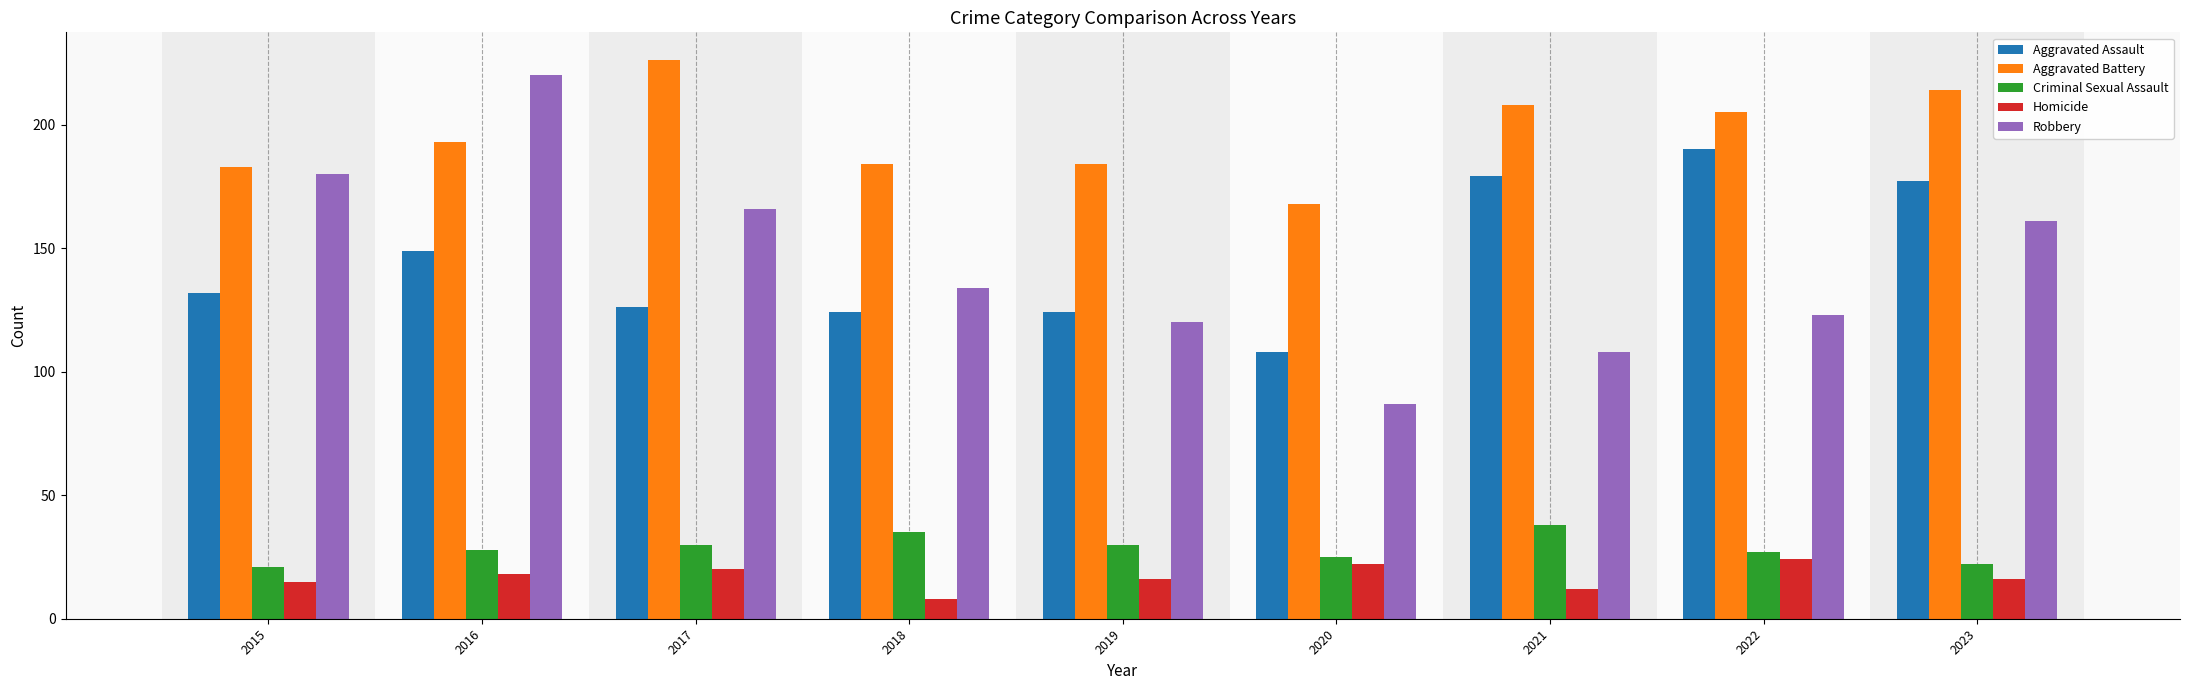

How many bars are there in total?

45